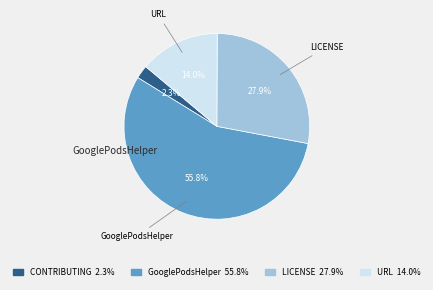

Does any single category account for the majority?

Yes